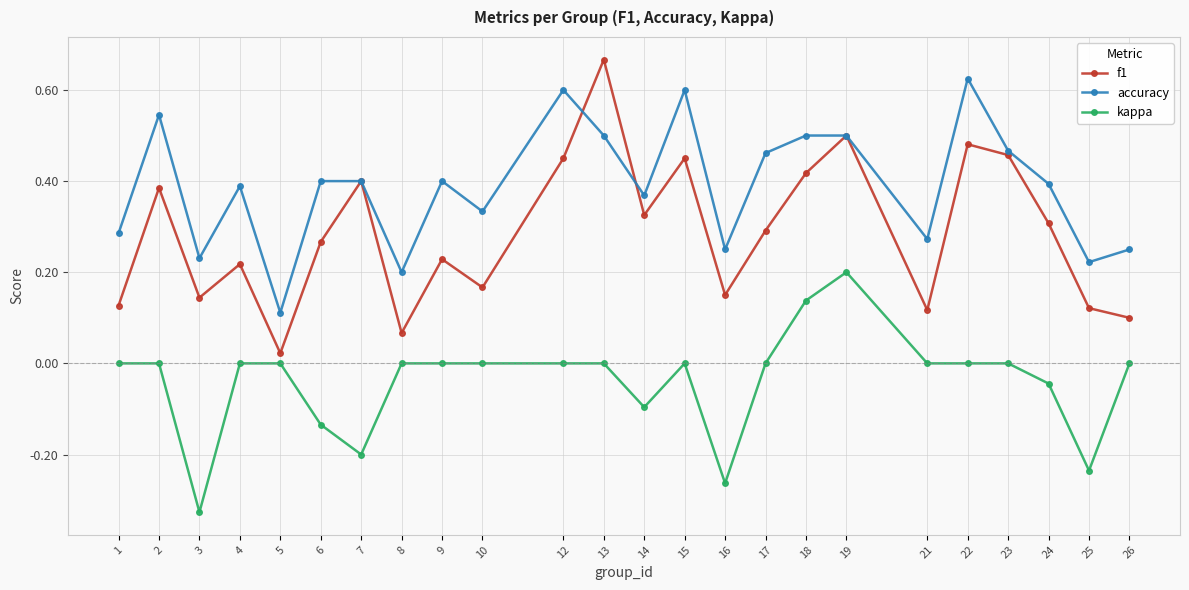

True or false: accuracy has more than 0 interior local peaks.

True